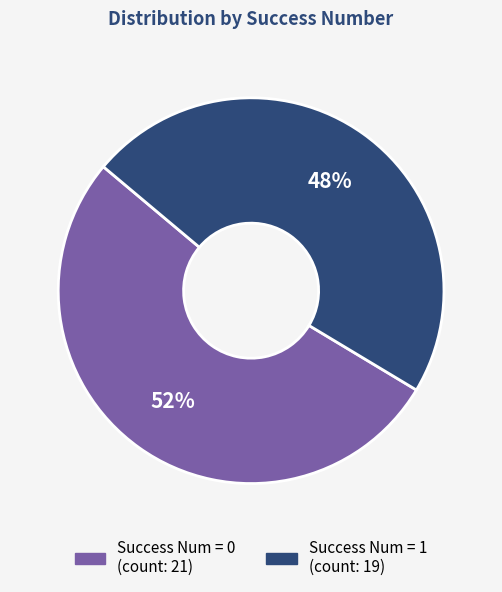

Count the number of slices in the pie.

2